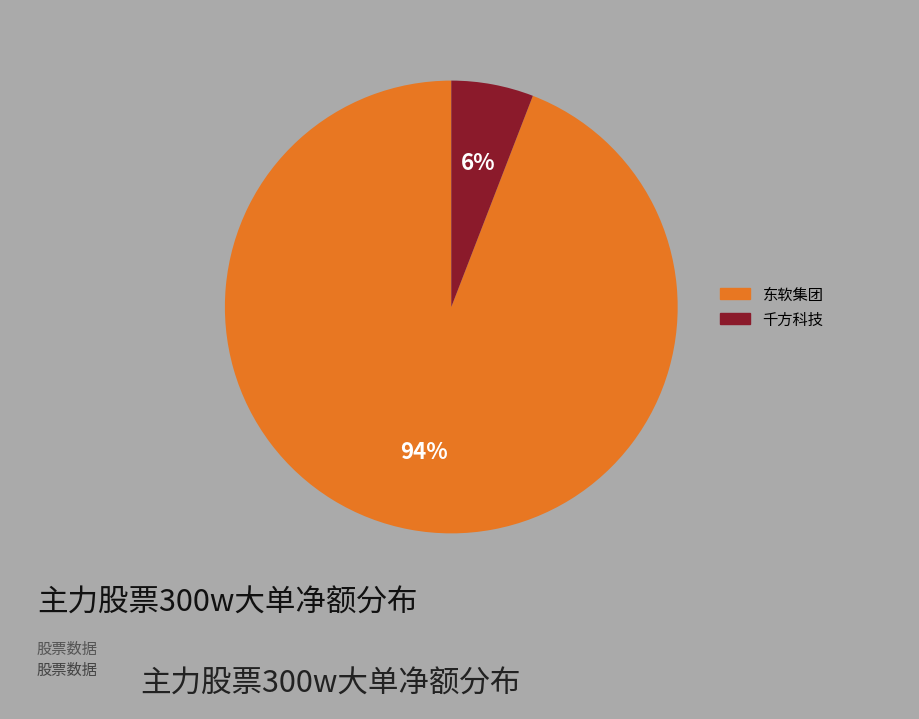

Is there a majority slice in this chart?

Yes